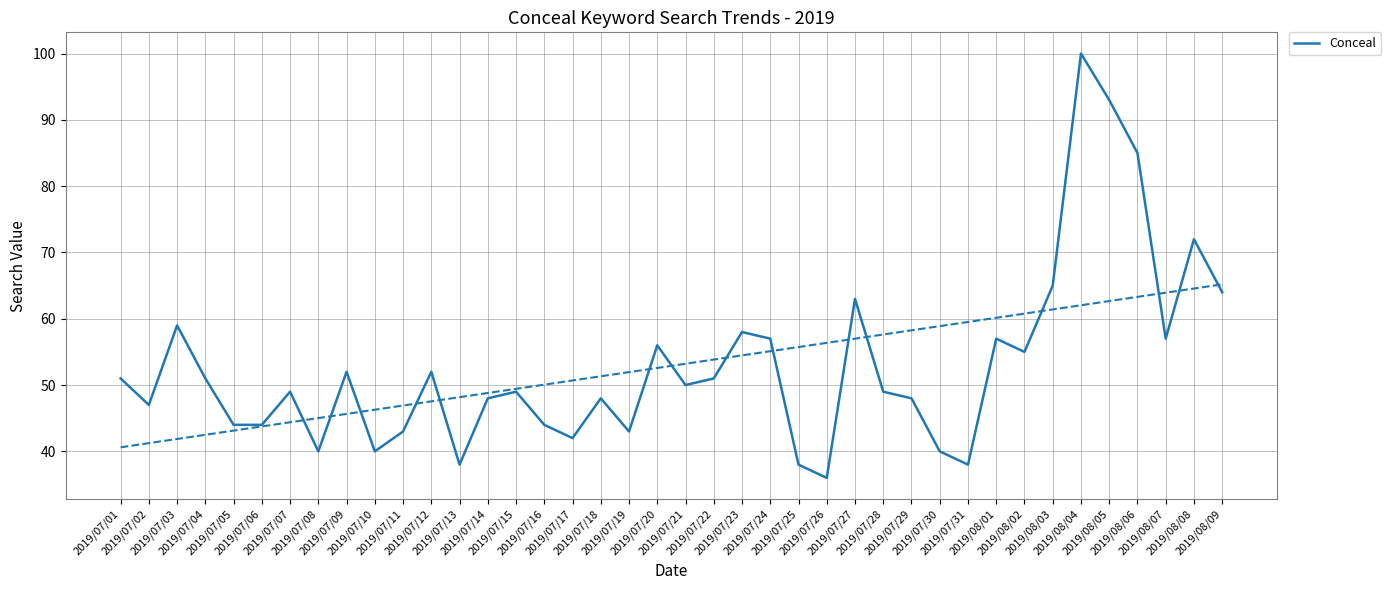

Which label corresponds to the largest value in the chart?

2019/08/04